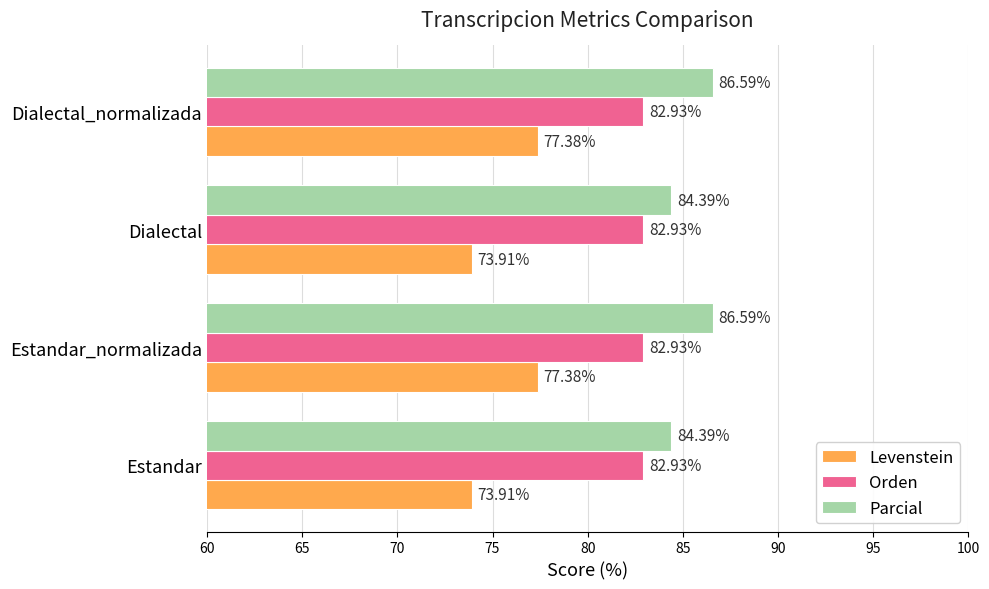

Which series has the largest total across all categories?

Parcial